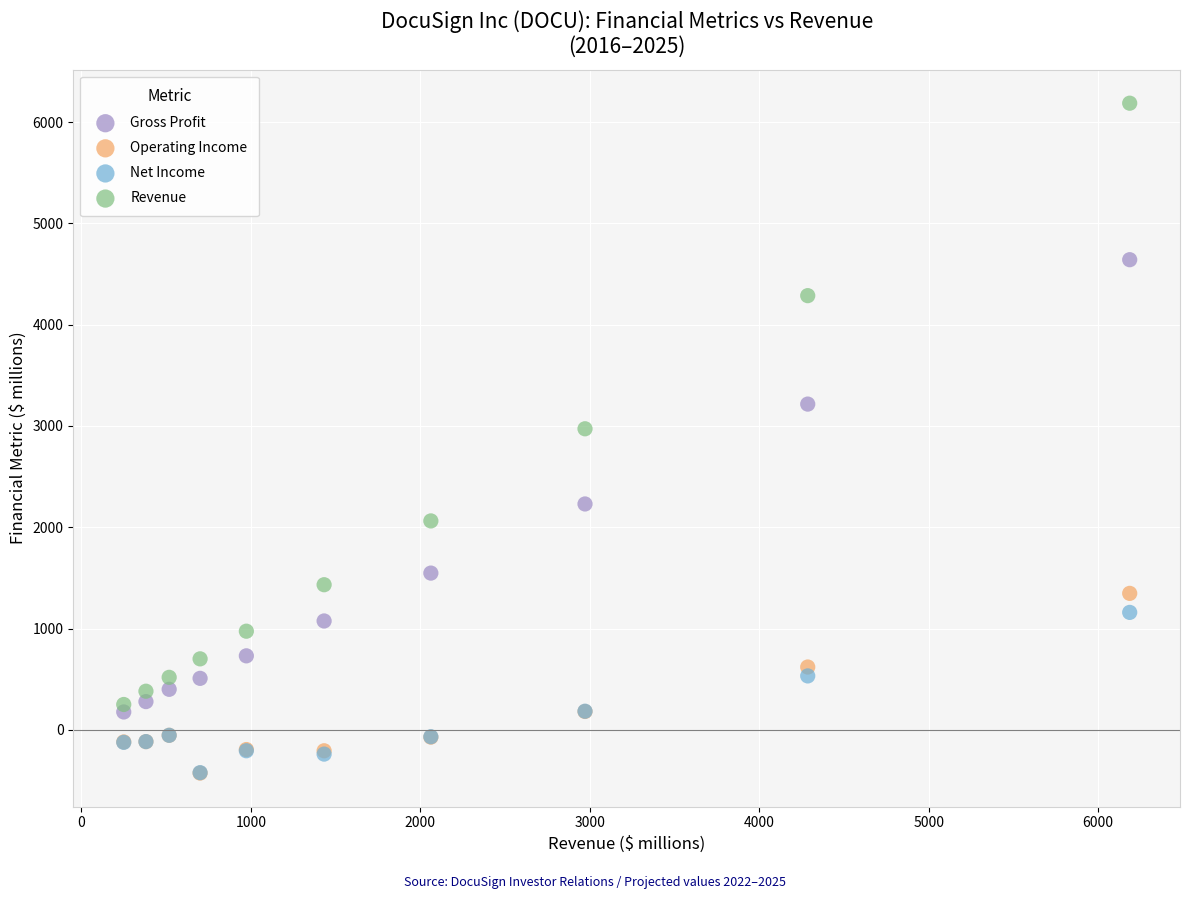

Across all series, what Y value is closest to 2879?

2972.3